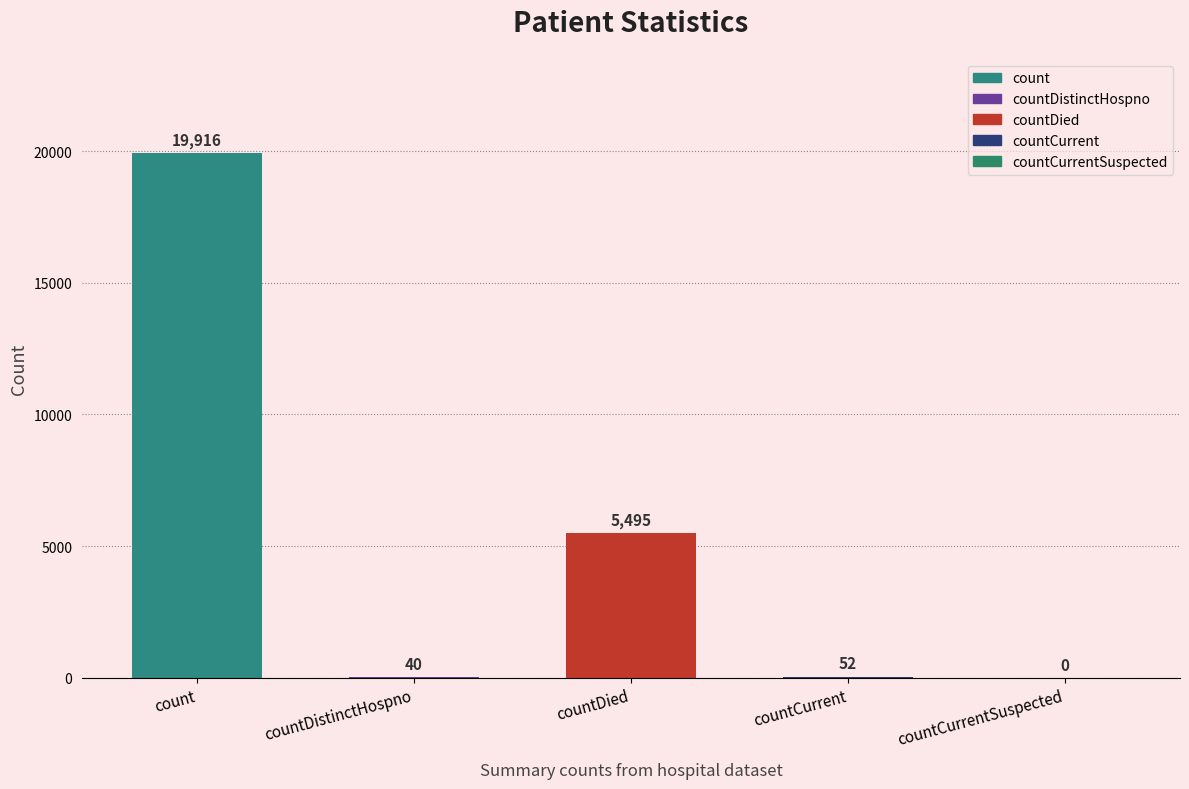

What is the sum of all values?

25503